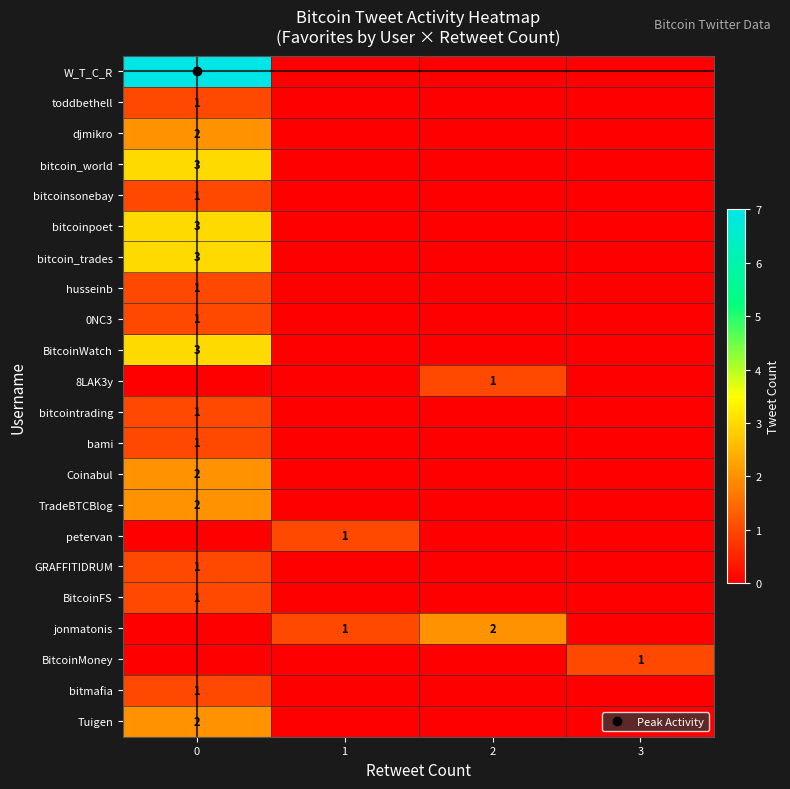

What is the difference between the highest and lowest values at 2?

2